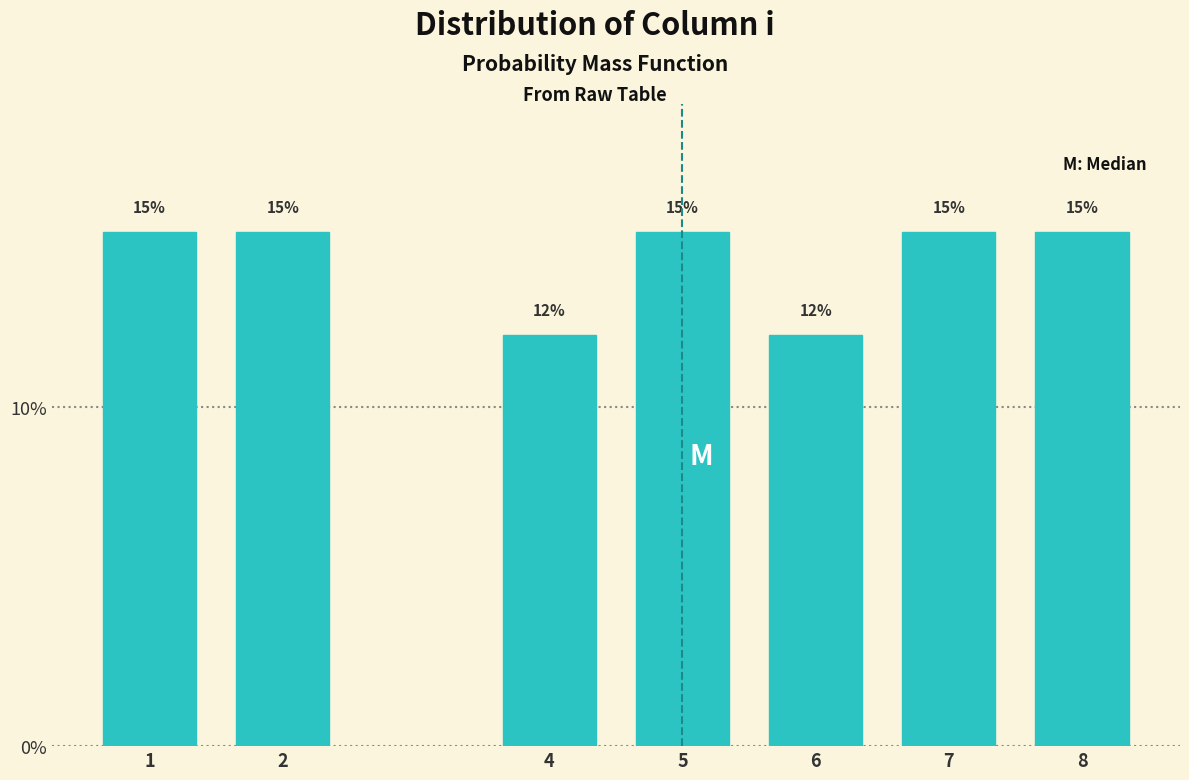

Are the bars horizontal?

No